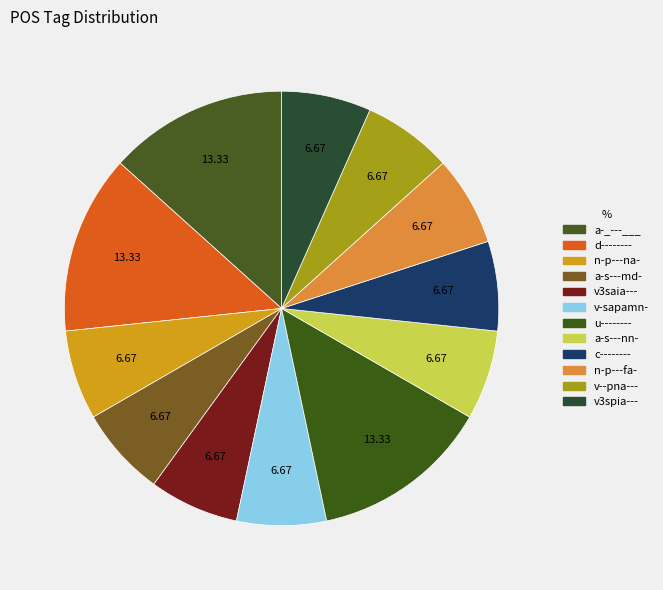

How many slices are in this pie chart?

12